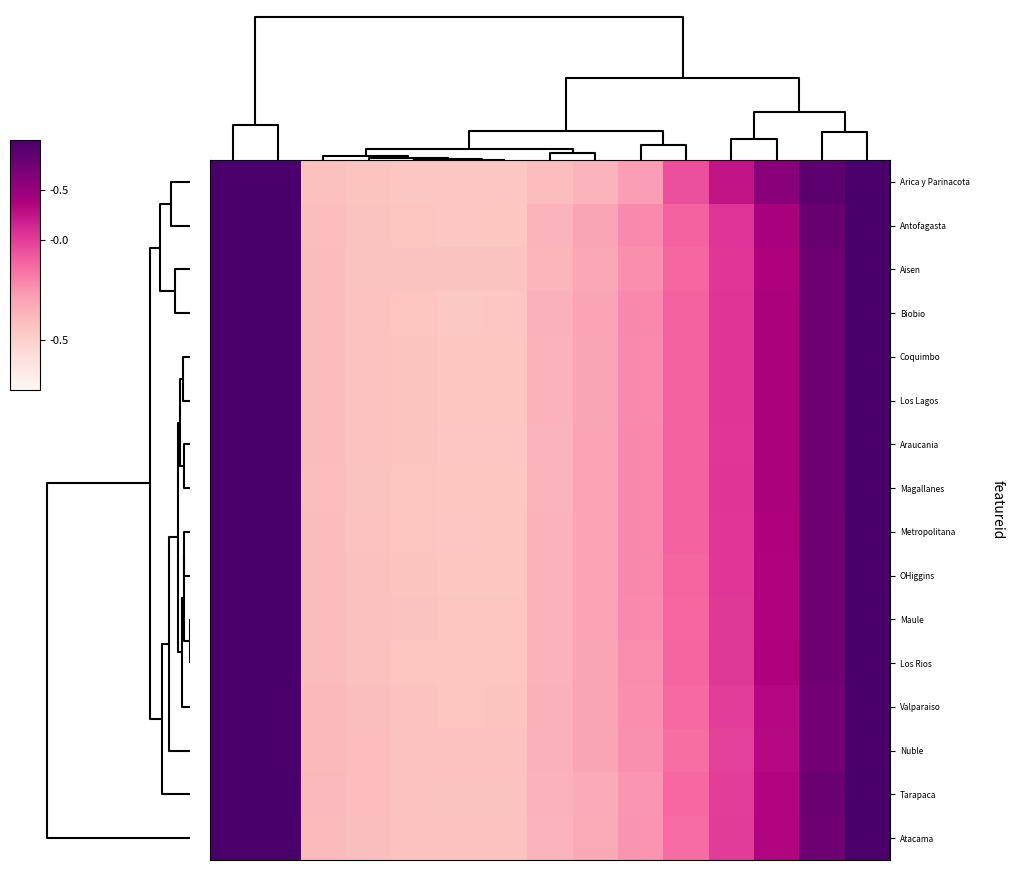

Reading left to right, list all the values displayed in this chart.

Arica y Parinacota: 1.6	2.1	-0.8	-0.9	-0.9	-0.9	-0.9	-0.8	-0.7	-0.6	-0.1	0.3	0.6	0.9	1.2
Antofagasta: 1.7	2.2	-0.8	-0.9	-0.9	-0.9	-0.9	-0.7	-0.6	-0.5	-0.2	0.1	0.4	0.8	1.2
Aisen: 1.7	2.3	-0.8	-0.9	-0.9	-0.9	-0.9	-0.7	-0.6	-0.5	-0.2	0.0	0.4	0.8	1.2
Biobio: 1.7	2.2	-0.8	-0.9	-0.9	-0.9	-0.9	-0.7	-0.6	-0.4	-0.2	0.1	0.4	0.8	1.2
Coquimbo: 1.7	2.2	-0.8	-0.9	-0.9	-0.9	-0.9	-0.7	-0.6	-0.5	-0.2	0.0	0.4	0.8	1.2
Los Lagos: 1.7	2.2	-0.8	-0.9	-0.9	-0.9	-0.9	-0.7	-0.6	-0.5	-0.2	0.0	0.4	0.8	1.2
Araucania: 1.7	2.3	-0.8	-0.8	-0.9	-0.9	-0.9	-0.7	-0.6	-0.4	-0.2	0.0	0.4	0.8	1.2
Magallanes: 1.7	2.3	-0.8	-0.9	-0.9	-0.9	-0.9	-0.7	-0.6	-0.4	-0.2	0.0	0.4	0.8	1.2
Metropolitana: 1.7	2.3	-0.8	-0.9	-0.9	-0.9	-0.9	-0.7	-0.6	-0.4	-0.2	0.0	0.4	0.7	1.2
OHiggins: 1.7	2.3	-0.8	-0.8	-0.9	-0.9	-0.9	-0.7	-0.6	-0.4	-0.2	0.0	0.4	0.7	1.2
Maule: 1.7	2.3	-0.8	-0.8	-0.9	-0.9	-0.9	-0.7	-0.6	-0.5	-0.2	0.0	0.4	0.8	1.2
Los Rios: 1.7	2.3	-0.8	-0.8	-0.9	-0.9	-0.9	-0.7	-0.6	-0.5	-0.2	0.0	0.4	0.7	1.2
Valparaiso: 1.7	2.3	-0.8	-0.8	-0.9	-0.9	-0.9	-0.7	-0.6	-0.5	-0.3	0.0	0.3	0.7	1.2
Nuble: 1.7	2.3	-0.8	-0.8	-0.8	-0.8	-0.8	-0.7	-0.6	-0.5	-0.3	-0.0	0.3	0.7	1.2
Tarapaca: 1.7	2.2	-0.8	-0.8	-0.8	-0.9	-0.9	-0.7	-0.7	-0.5	-0.3	0.0	0.3	0.8	1.2
Atacama: 1.7	2.3	-0.8	-0.8	-0.8	-0.8	-0.8	-0.7	-0.6	-0.5	-0.3	0.0	0.3	0.7	1.2